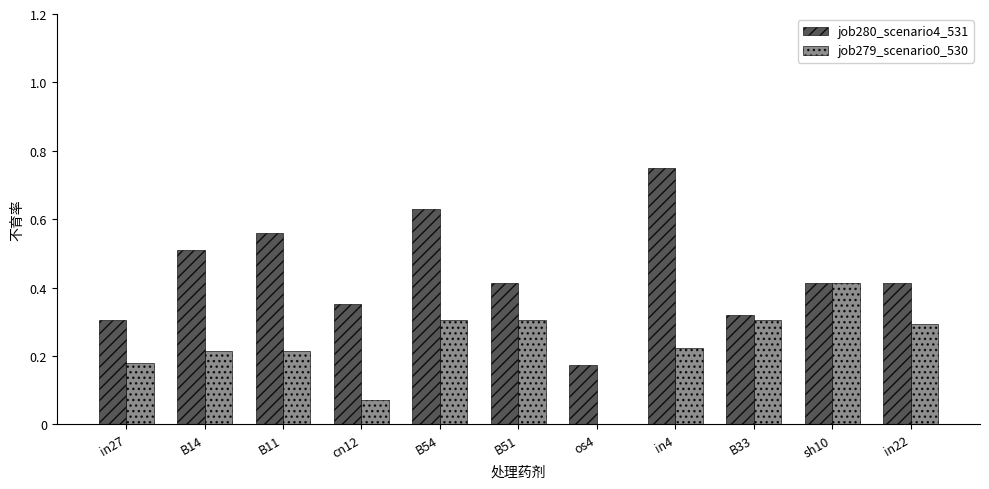

True or false: job279_scenario0_530 has a value of 0.3 at in22.

True